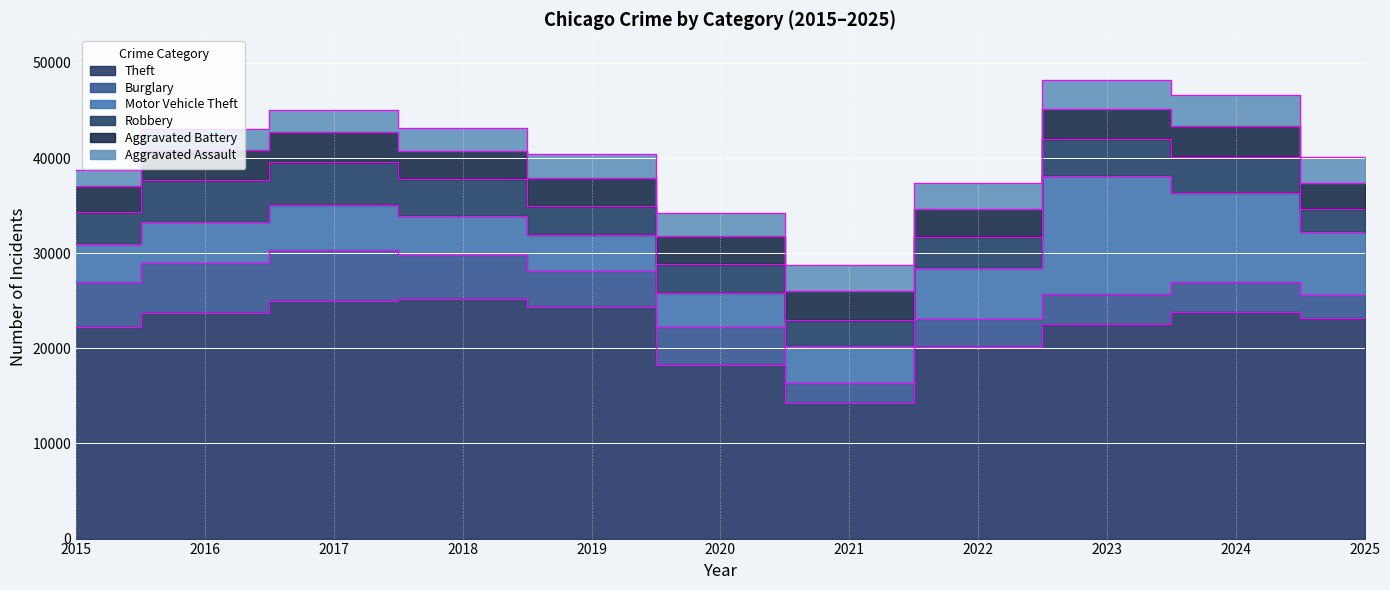

Is the value of Burglary at 2021 greater than the value of Robbery at 2025?

No